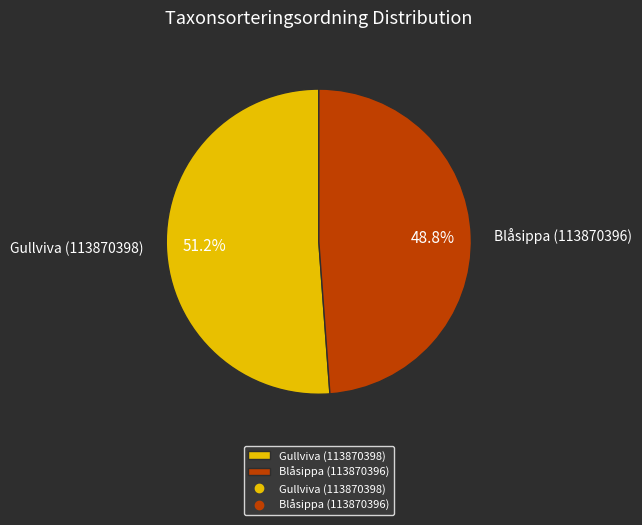

Is there any slice that represents more than half of the pie?

Yes